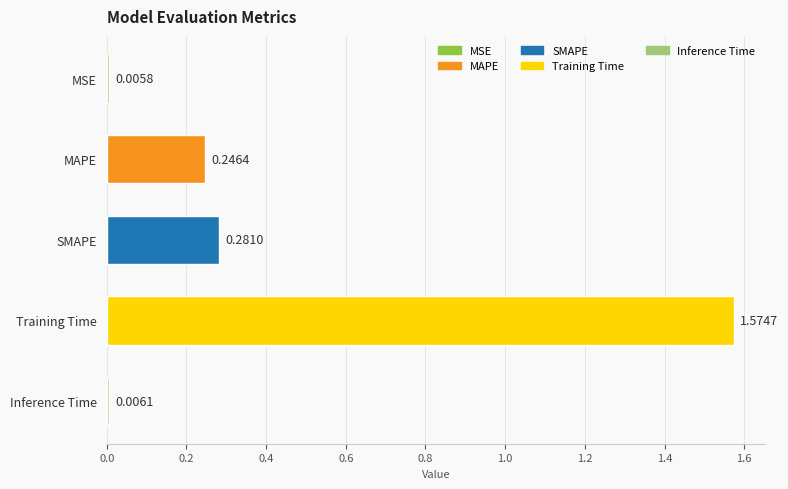

What is the difference between the maximum and second lowest values?

1.6